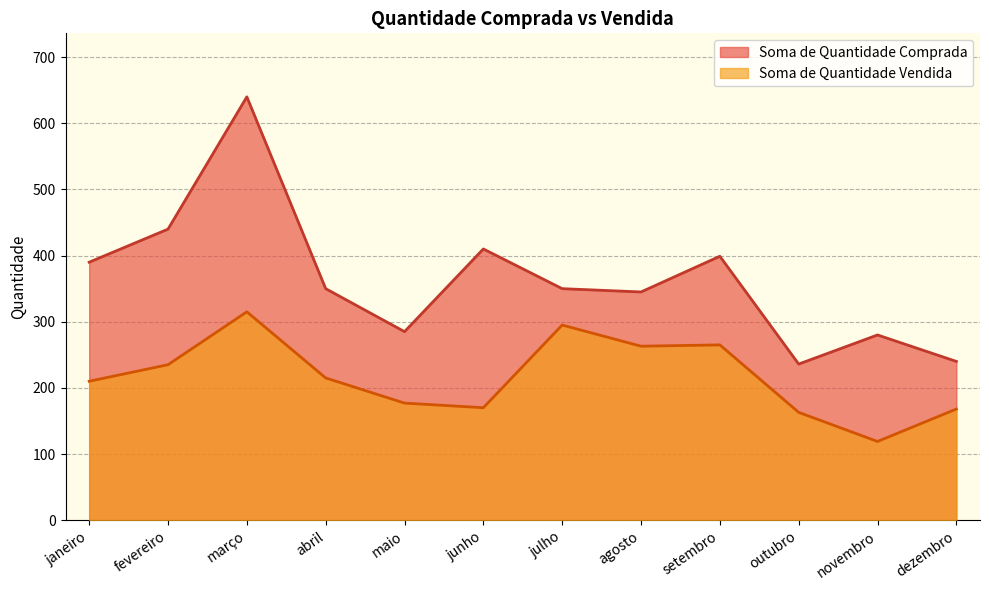

At how many categories does at least one series exceed 250?

10